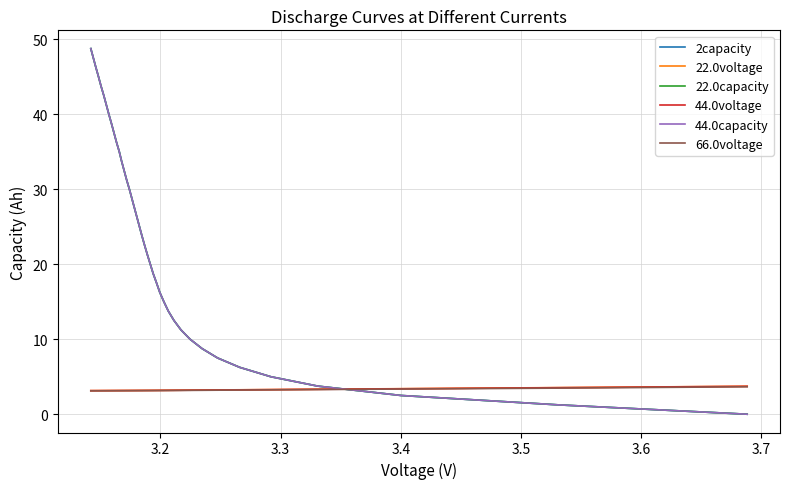

At how many categories does at least one series exceed 46?

3